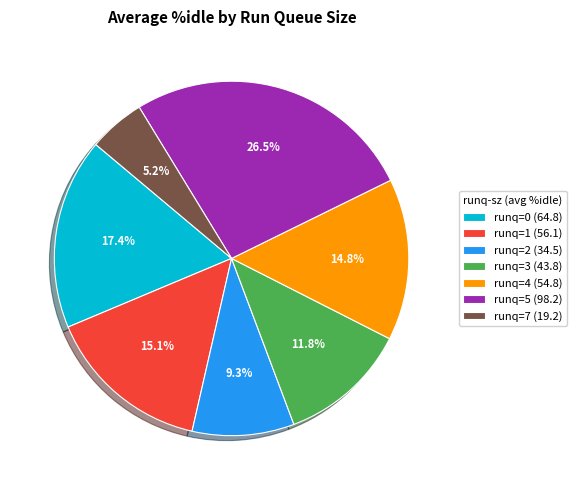

Is there any slice that represents more than half of the pie?

No